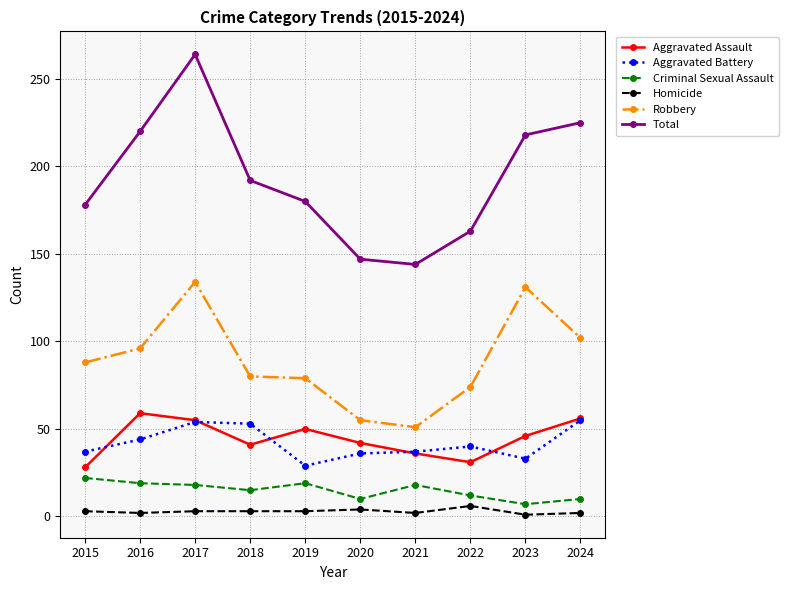

True or false: Total and Robbery cross at least once.

False